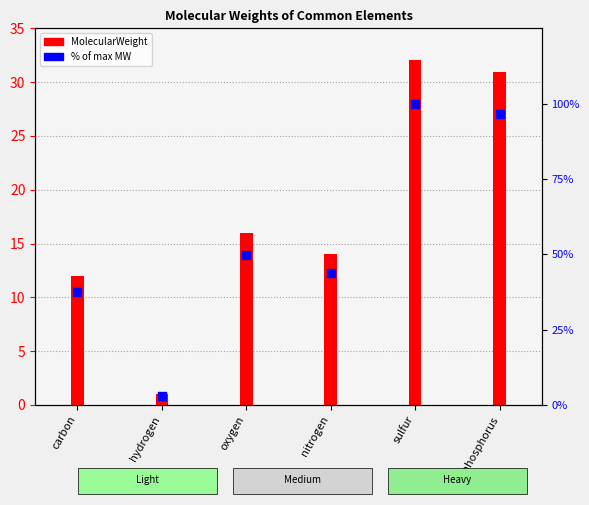

What is the total value across all series at carbon?

49.5